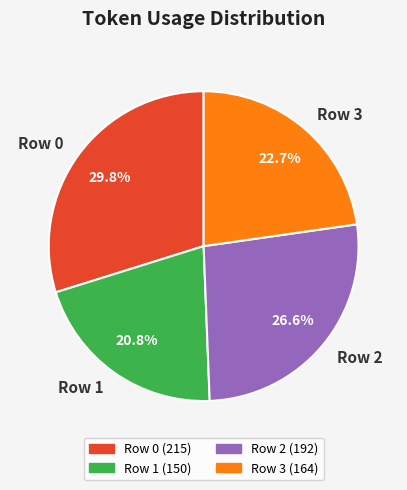

Which slice is the smallest?

Row 1